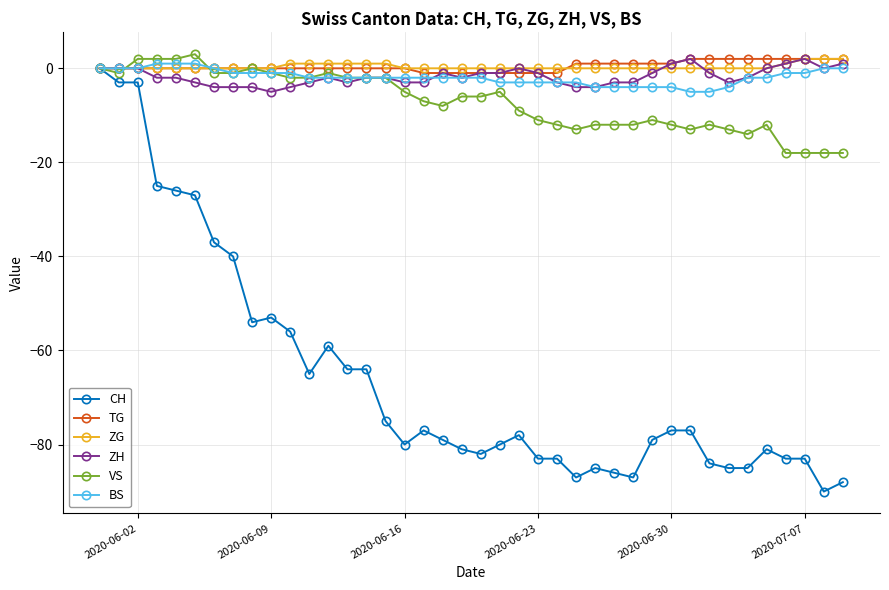

Which series has the widest spread of values?

CH